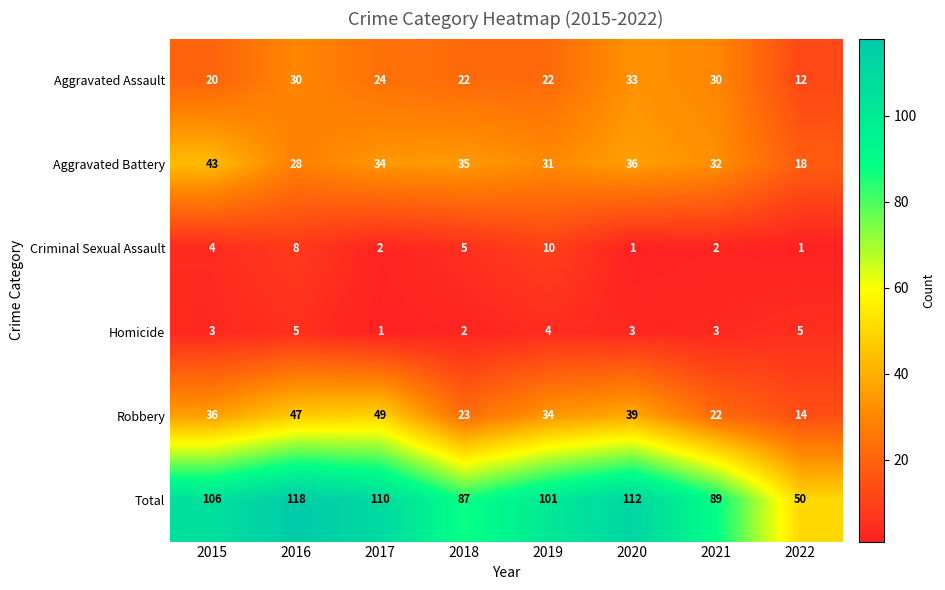

At how many categories does at least one series exceed 32?

8